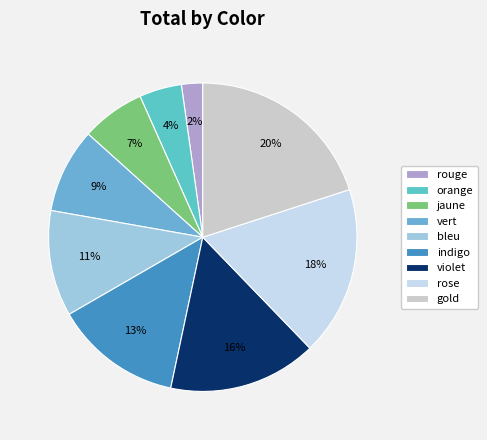

How many slices are in this pie chart?

9